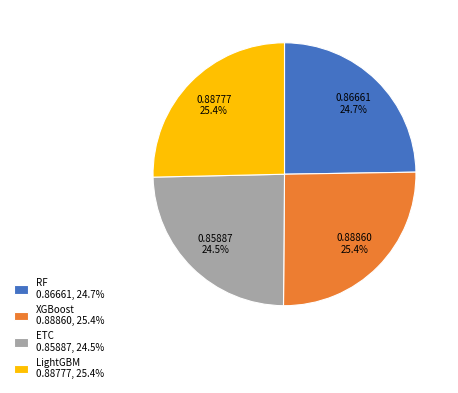

The LightGBM slice represents 16% of the pie. True or false?

False